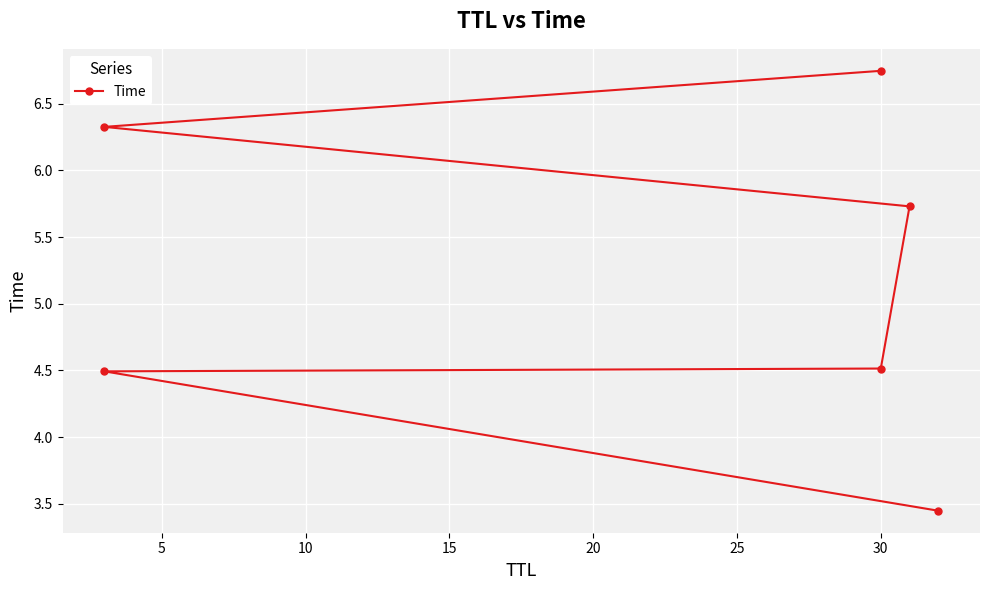

What is the smallest value displayed?

3.4